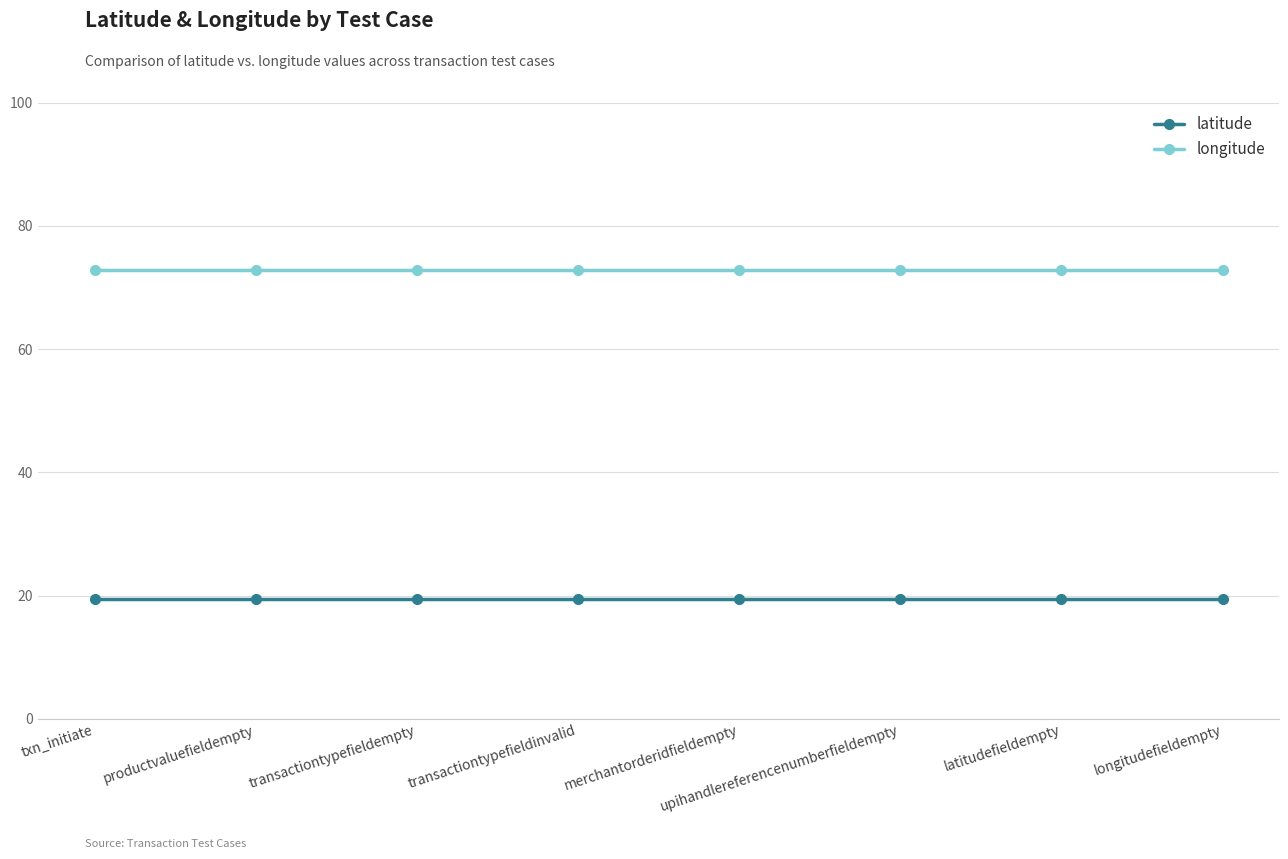

True or false: longitude and latitude cross at least once.

False